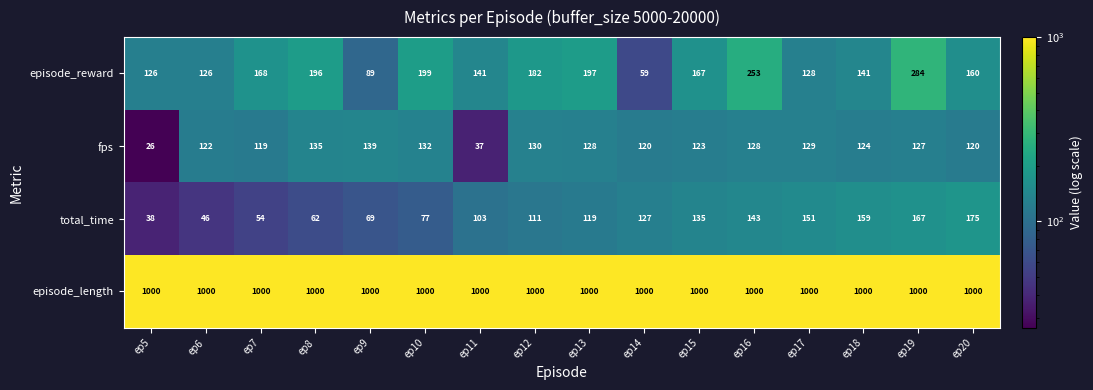

What is the difference between the highest and lowest values at ep18?

876